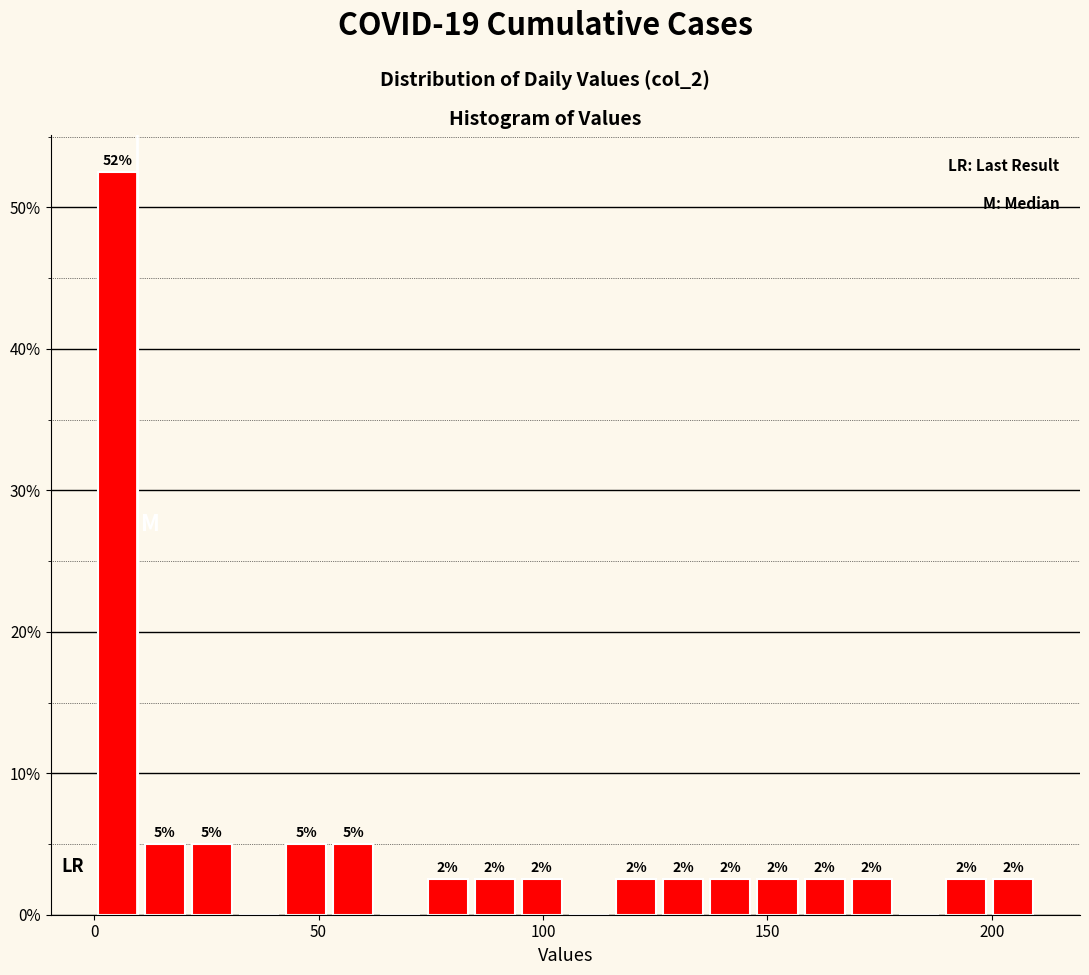

Read against the x-axis, roughly where is the centre of the tallest bar?

5